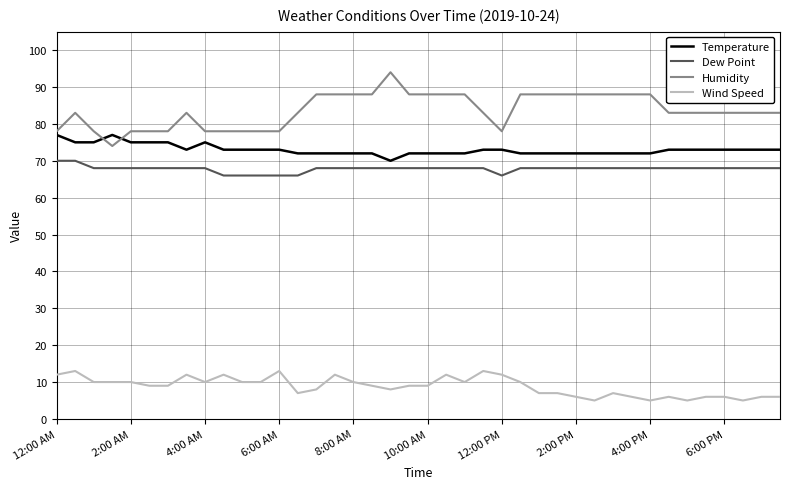

What are all the series names shown in the legend?

Temperature, Dew Point, Humidity, Wind Speed